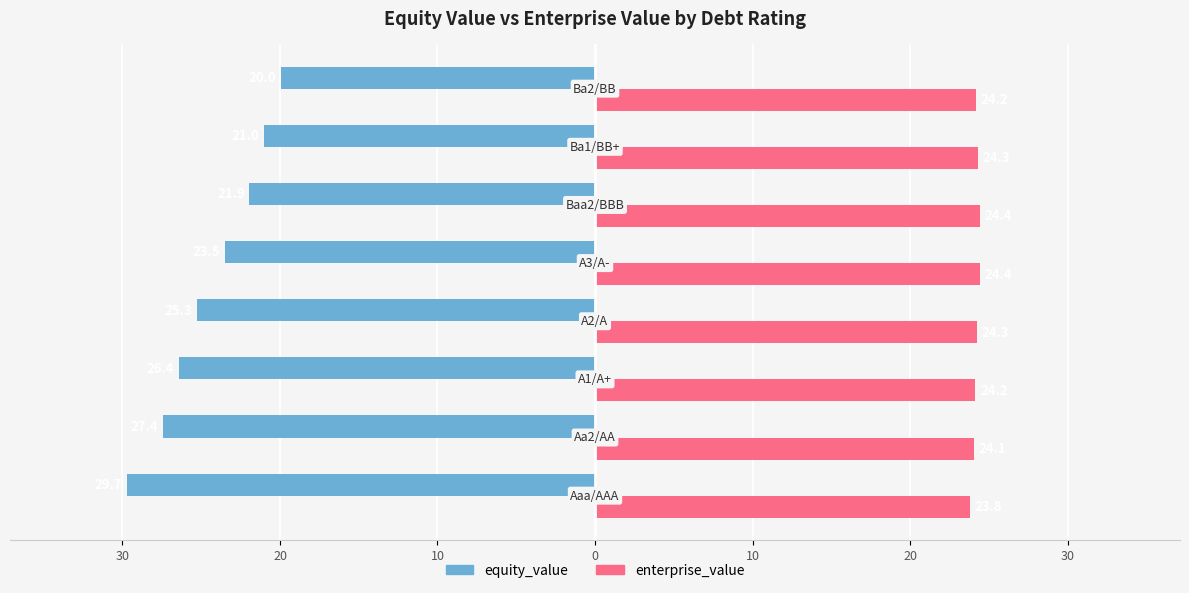

What are all the series names shown in the legend?

equity_value, enterprise_value